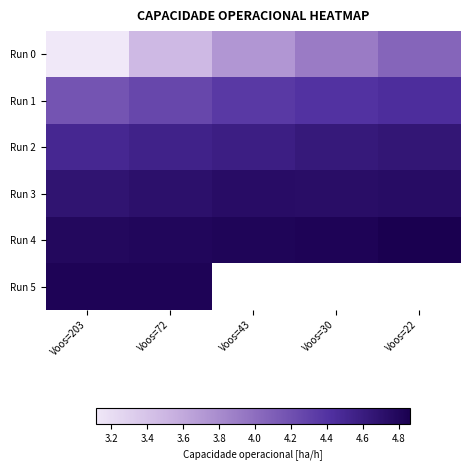

What is the maximum value for Run 1?

4.4